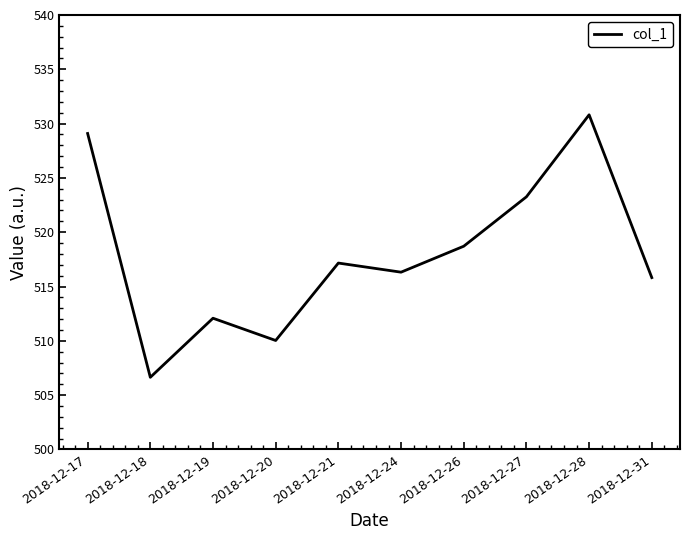

Reading left to right, what are all the values shown in this chart?

2018-12-17=529.1	2018-12-18=506.6	2018-12-19=512.1	2018-12-20=510.0	2018-12-21=517.2	2018-12-24=516.3	2018-12-26=518.7	2018-12-27=523.3	2018-12-28=530.8	2018-12-31=515.8